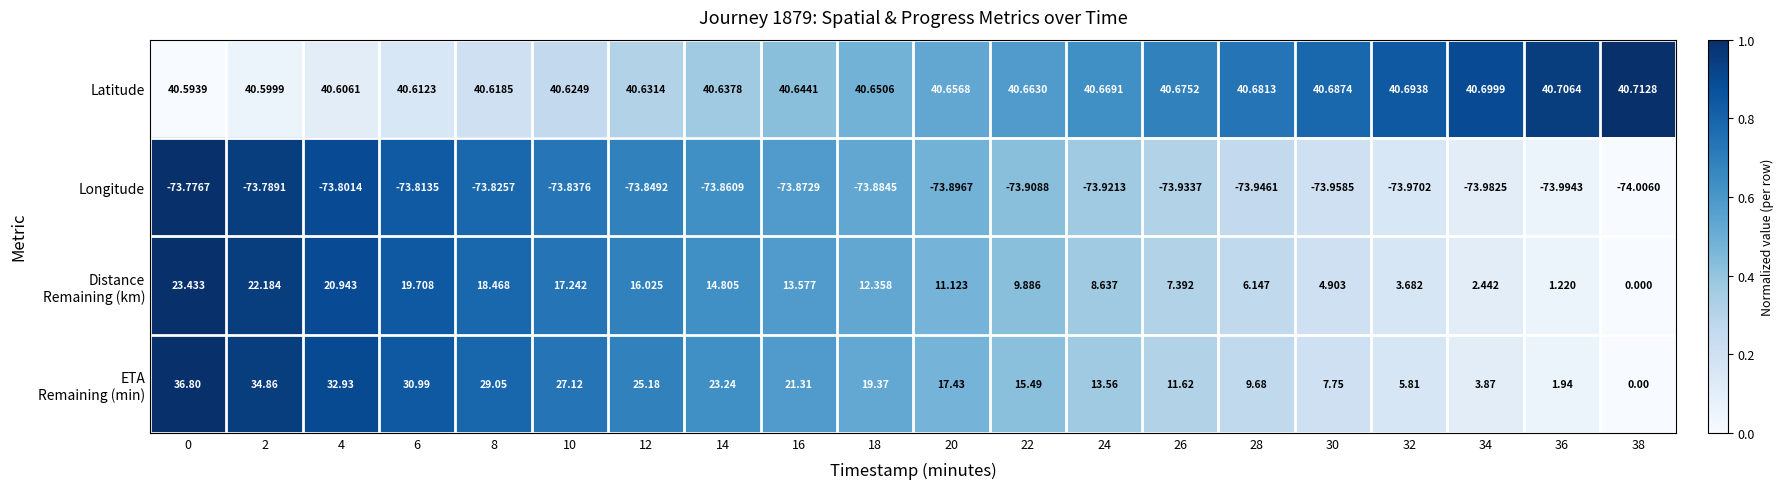

What is the total value across all series at 26?

-14.2